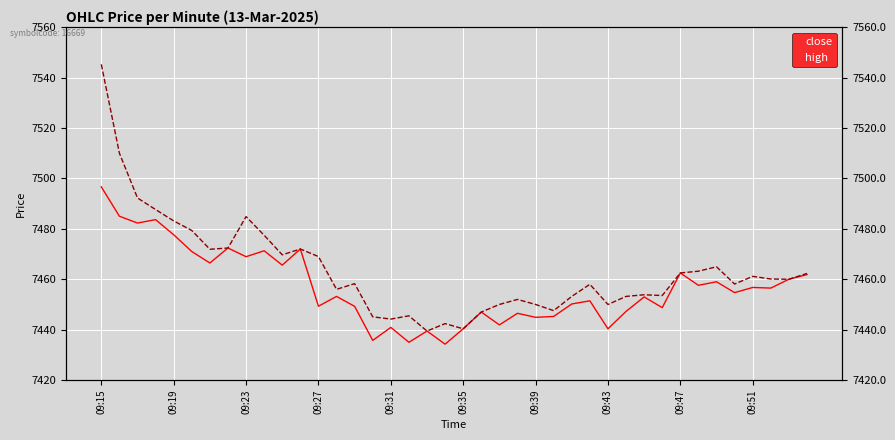

How many data points in close are above 7454?

20